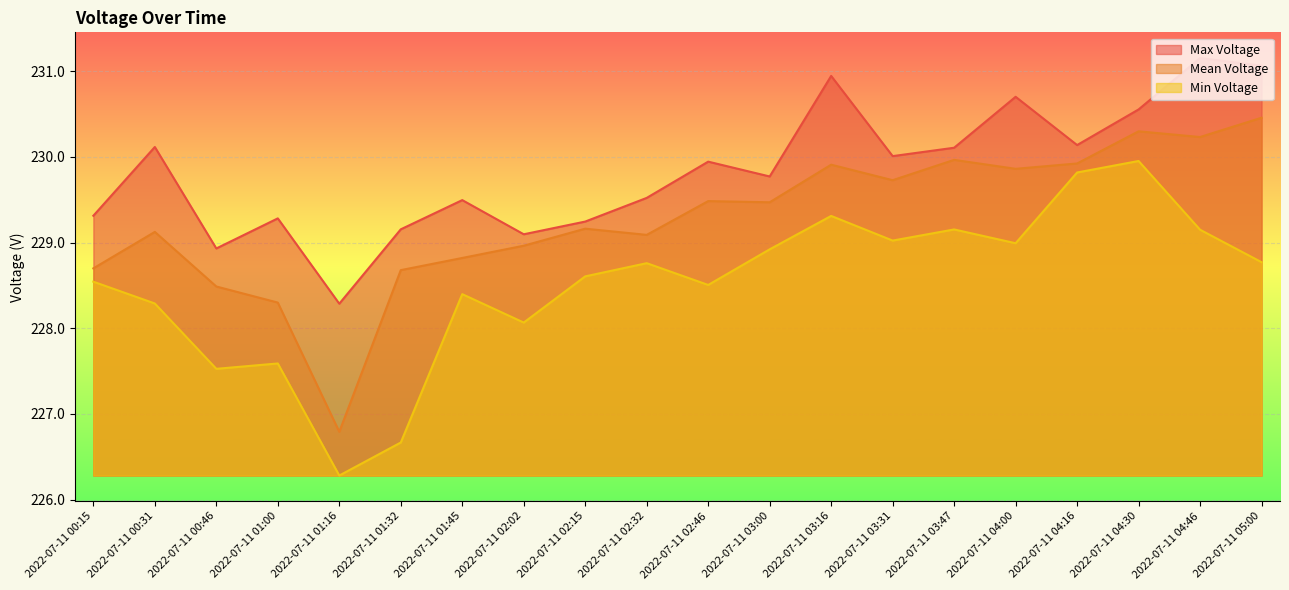

True or false: Min Voltage and Mean Voltage cross at least once.

False